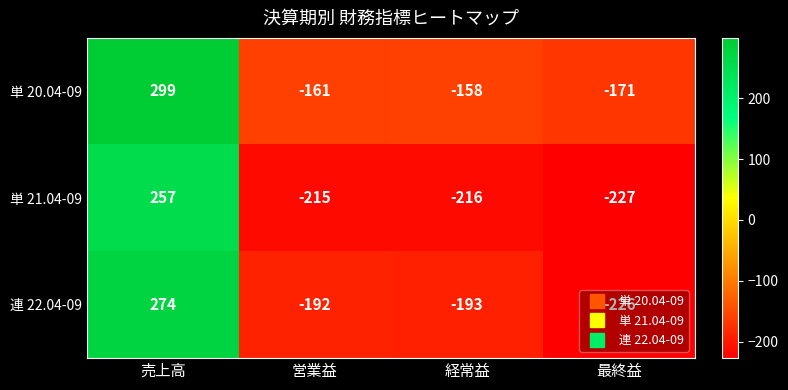

At which label is 単 21.04-09 closest to 15?

営業益